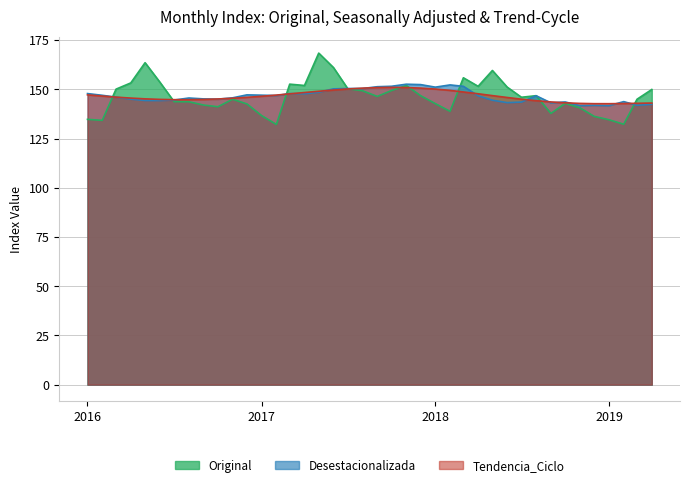

Which series has the widest spread of values?

Original